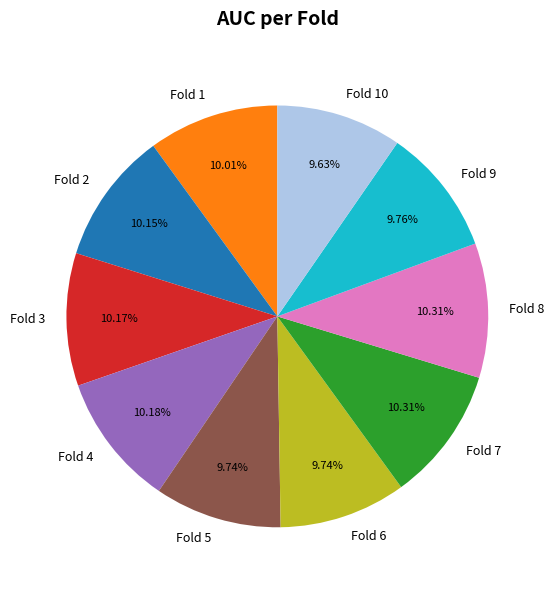

Combined, do Fold 10 and Fold 9 account for over 50%?

No